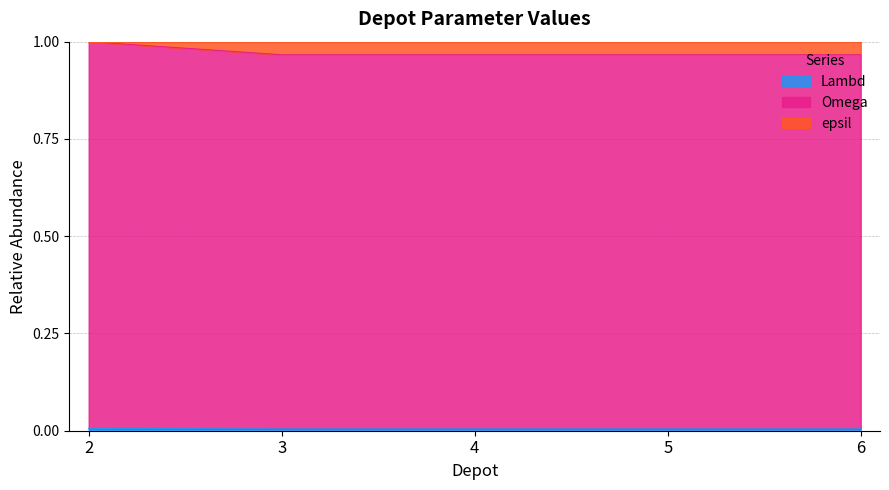

Is the value of Lambd at 2 greater than the value of Omega at 6?

No